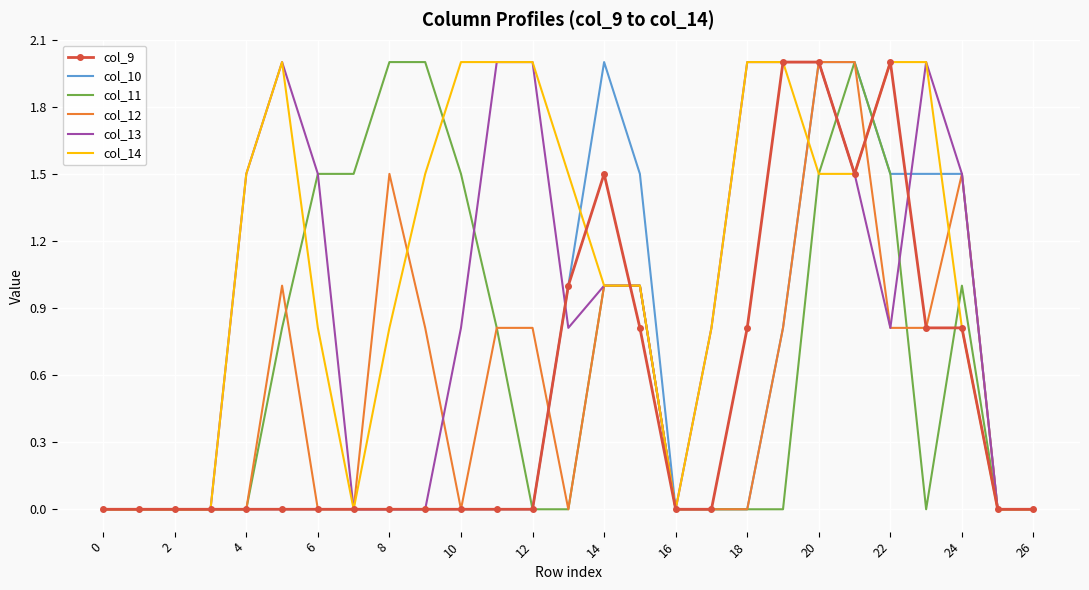

How many distinct data groups are displayed?

6